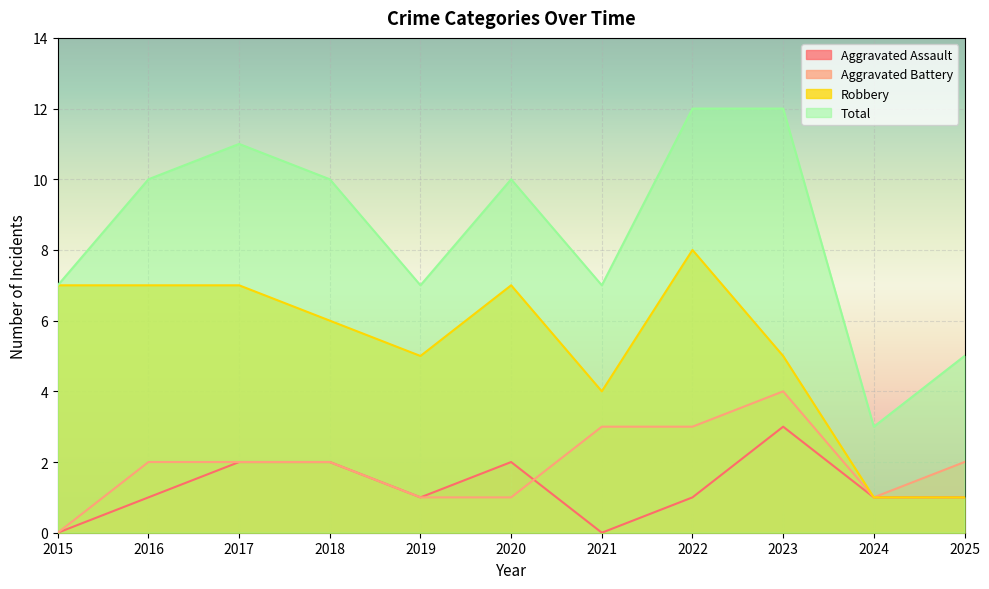

Count the Robbery values in the range 4 to 7.

8